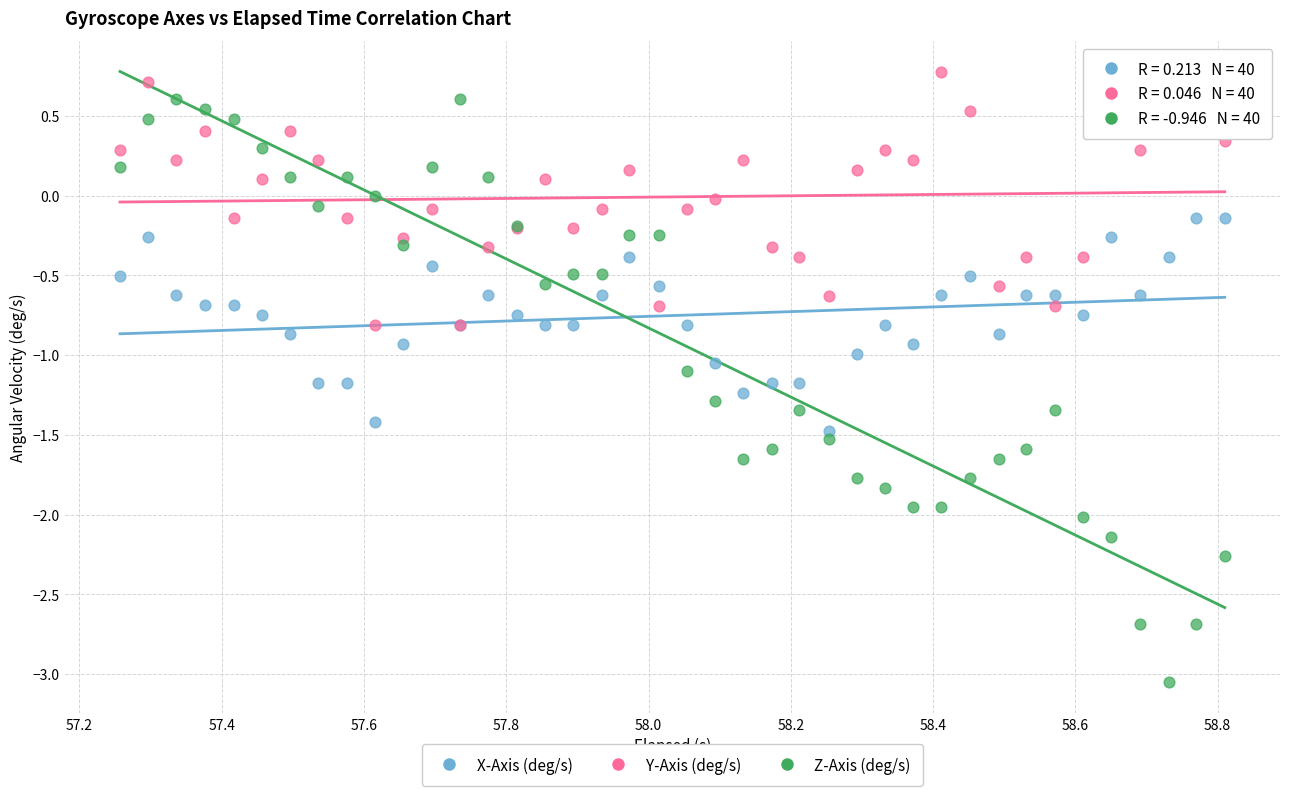

Which series reaches the minimum Y coordinate?

Z-Axis (deg/s)